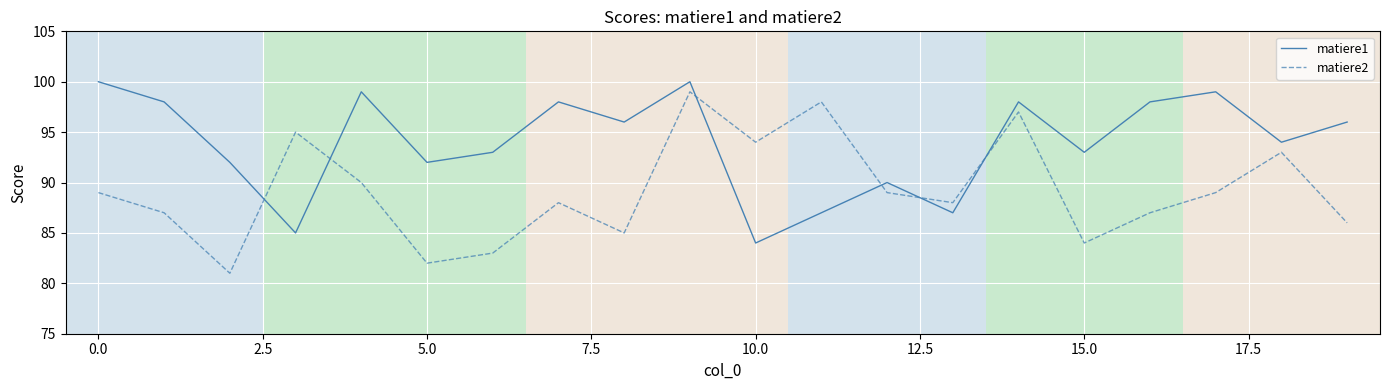

List the series in order of their peak value, highest first.

matiere1, matiere2